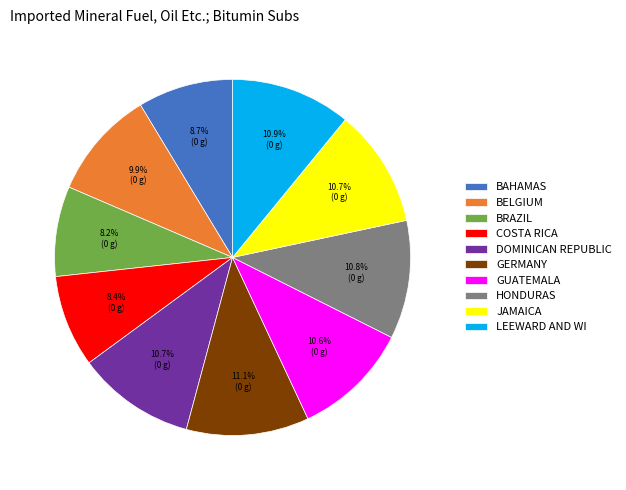

Which has a higher value, BRAZIL or GERMANY?

GERMANY